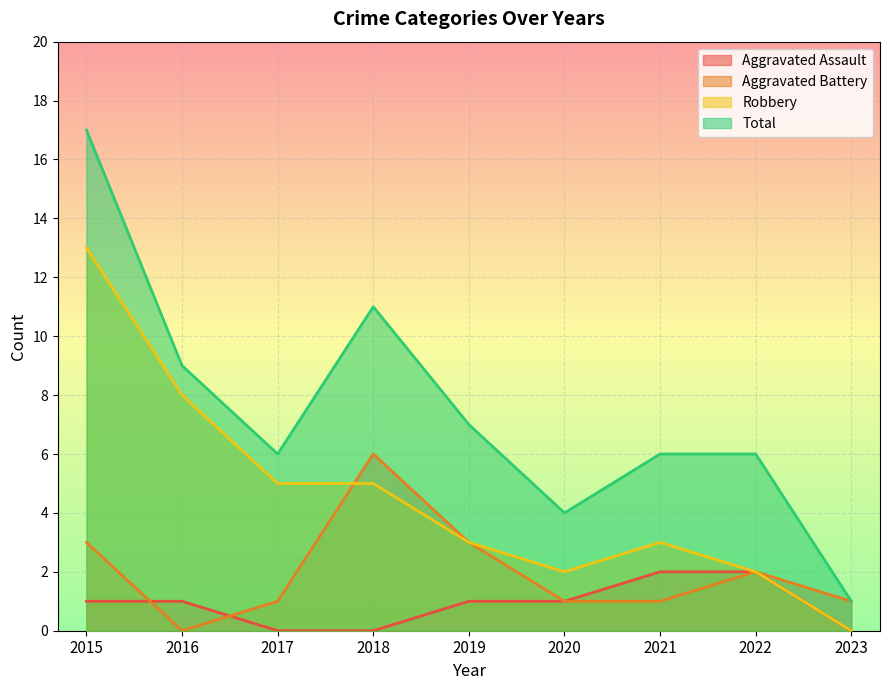

At how many categories does at least one series exceed 8?

3